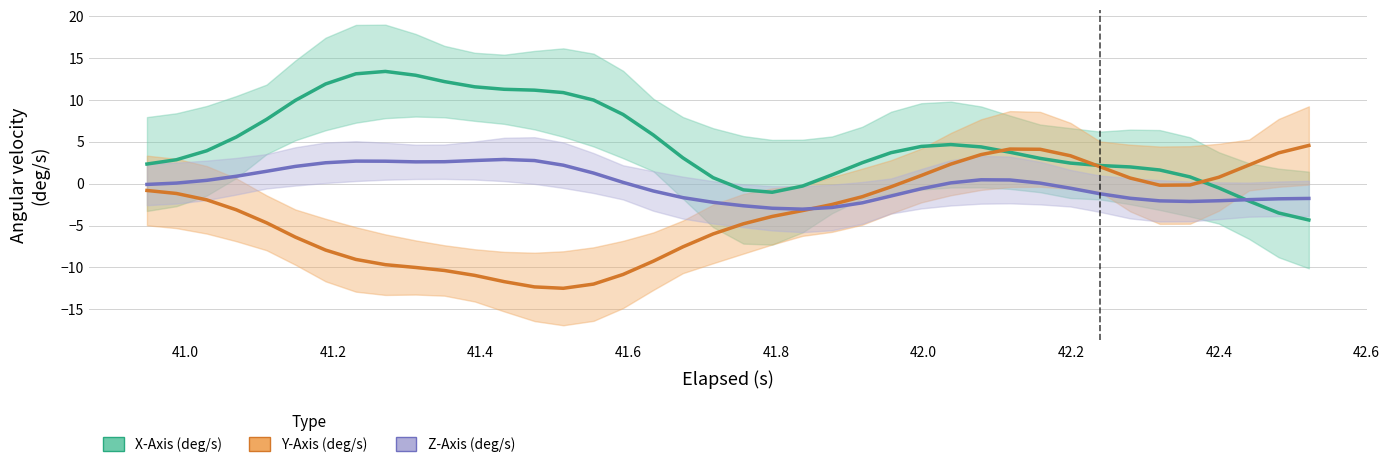

What is the lowest value of the X-Axis (deg/s) series?

-4.3